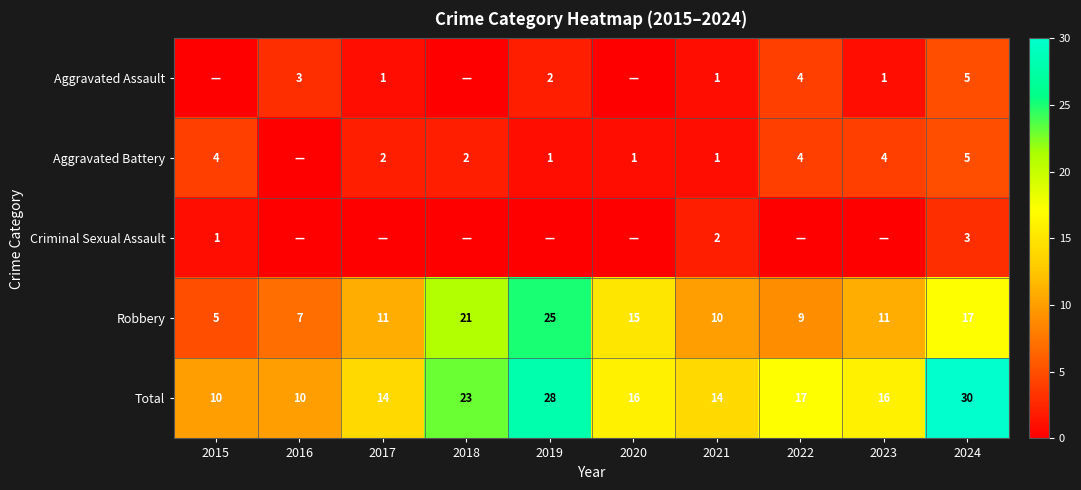

What is the difference between the highest and lowest values at 2024?

27